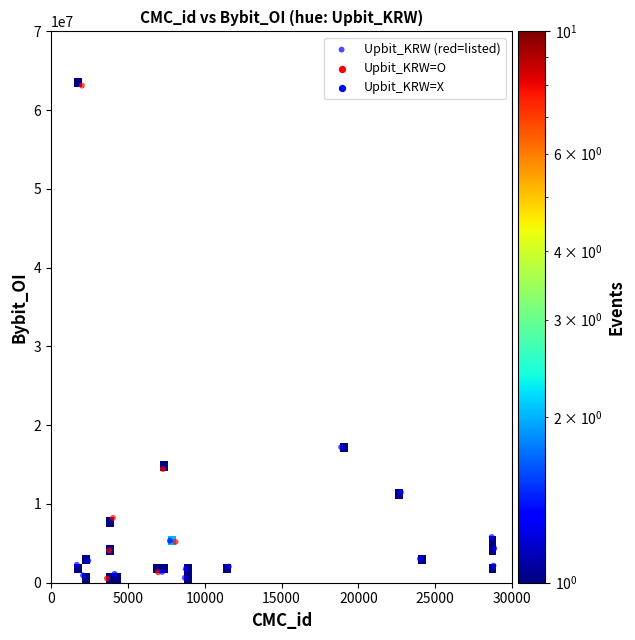

What Y value in the scatter plot is closest to 31831618?

17216005